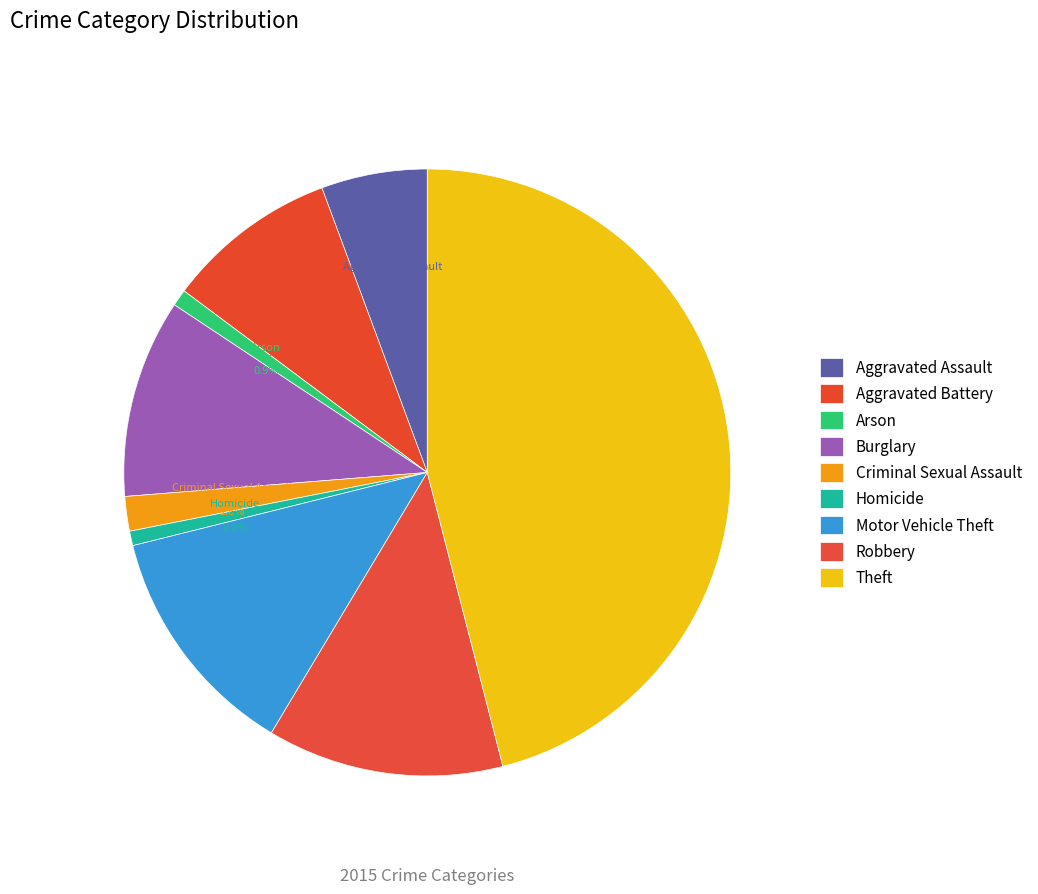

Which has a higher value, Criminal Sexual Assault or Arson?

Criminal Sexual Assault